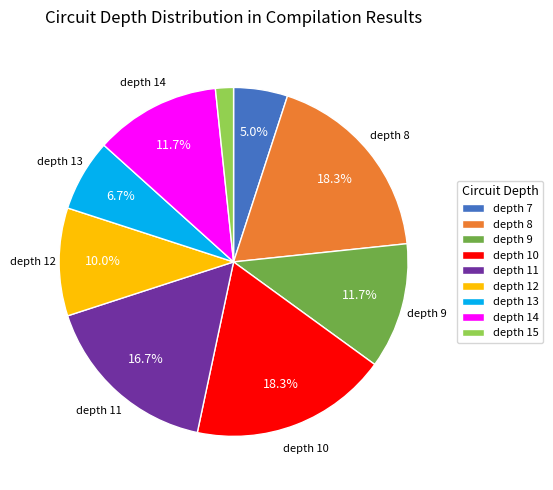

Which has a higher value, depth 9 or depth 7?

depth 9